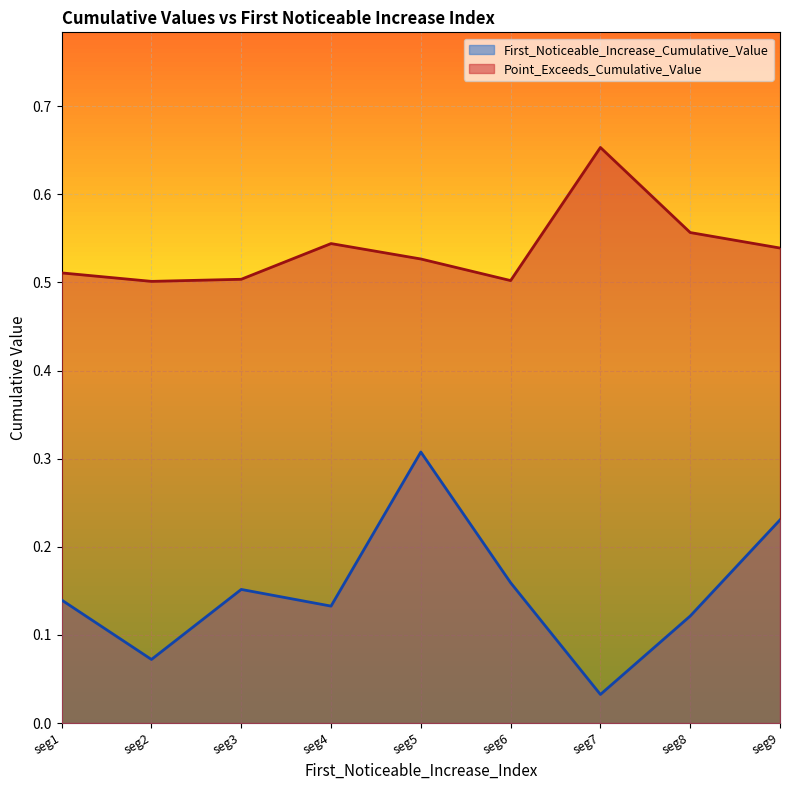

The value of First_Noticeable_Increase_Cumulative_Value at seg7 is 0.1. True or false?

False